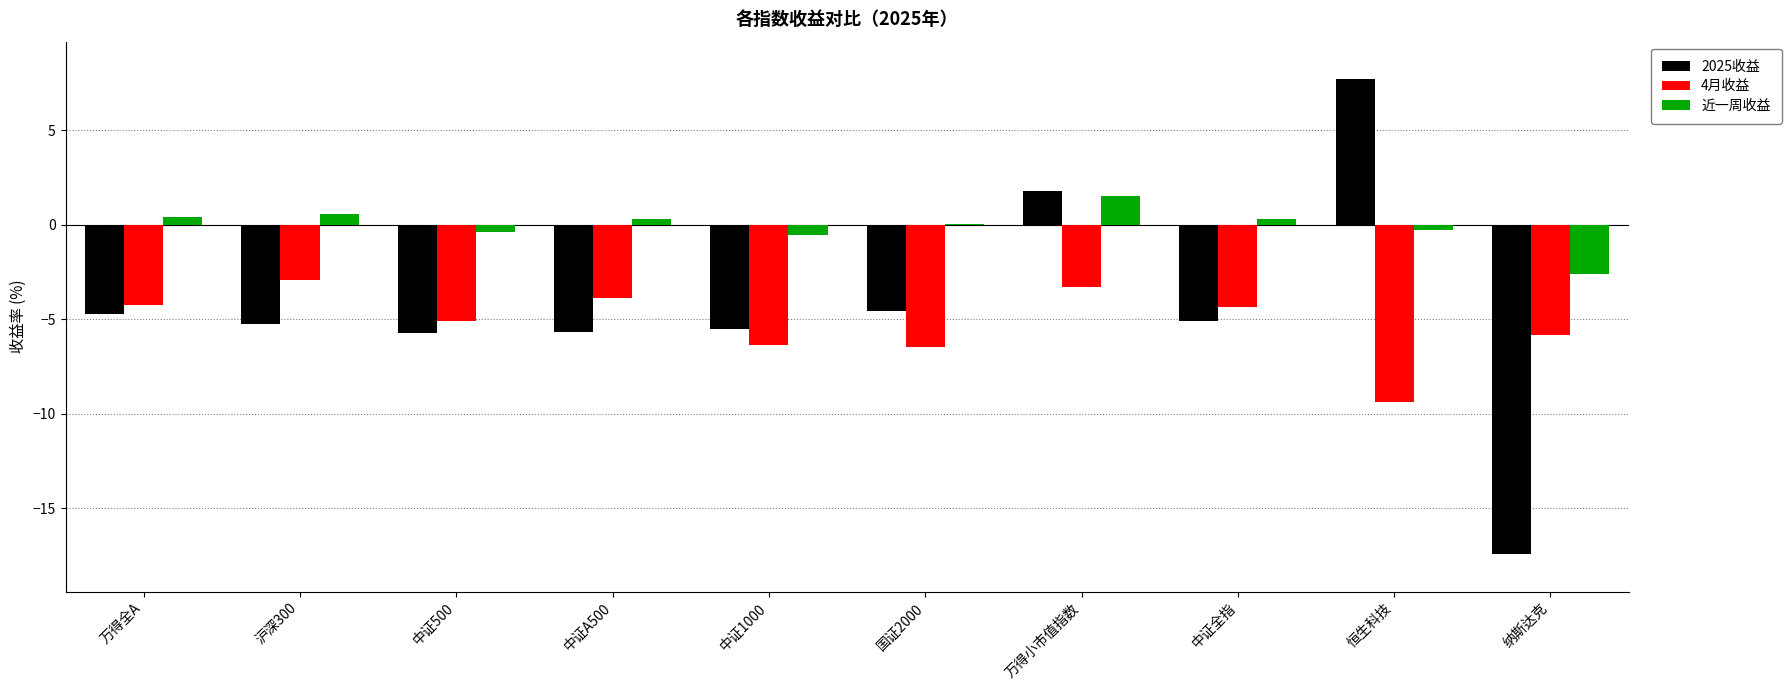

The value of 2025收益 at 万得全A is -4.7. True or false?

True